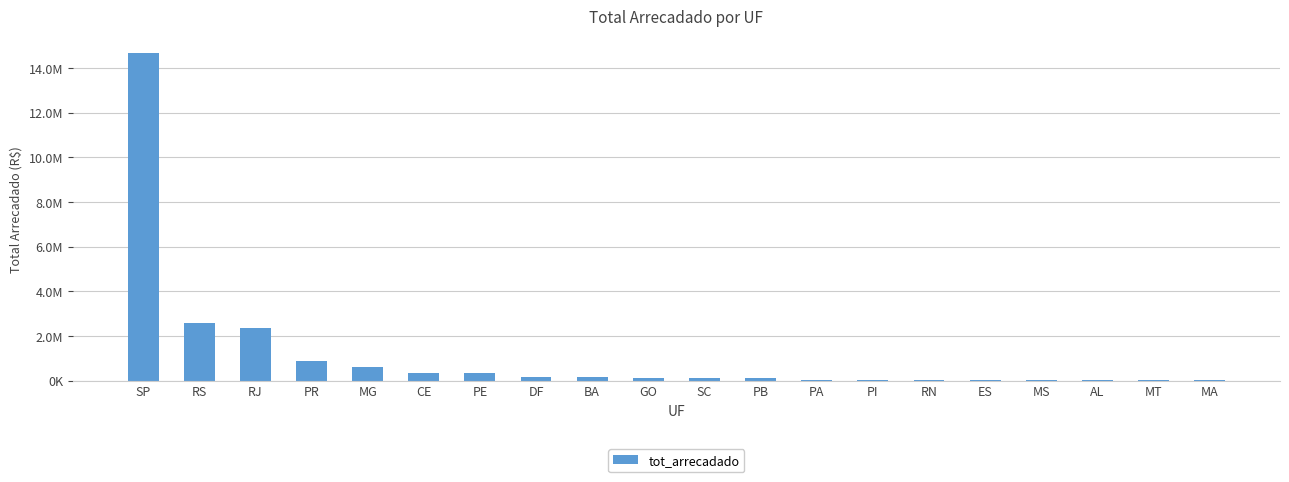

Are the bars horizontal?

No